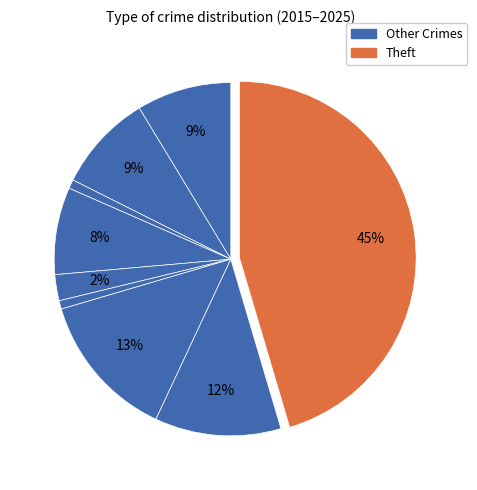

Count the number of slices in the pie.

9